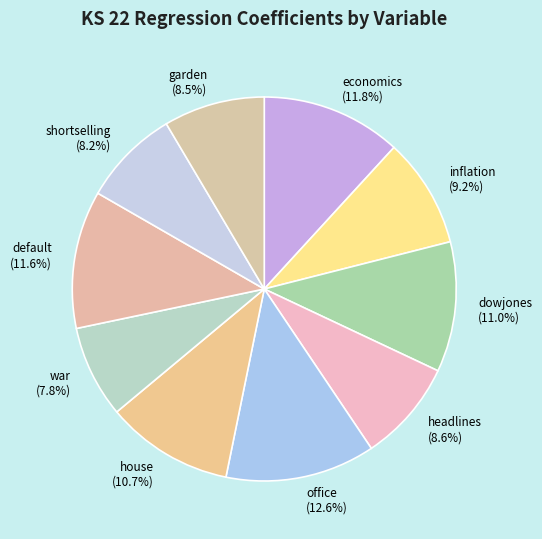

What portion of the pie excludes inflation (9.2%)?

90.8%